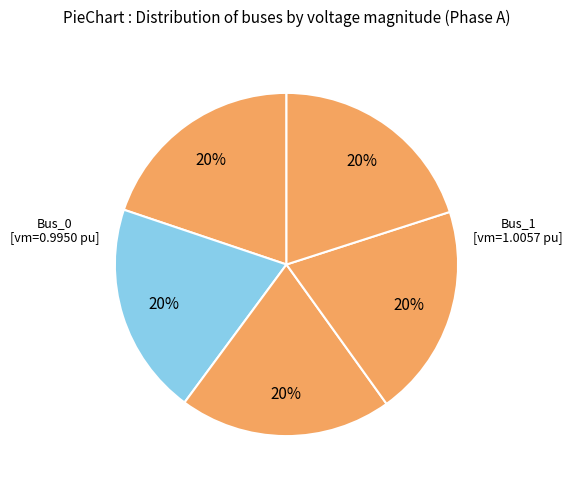

What is the largest slice in the pie chart?

Bus_1